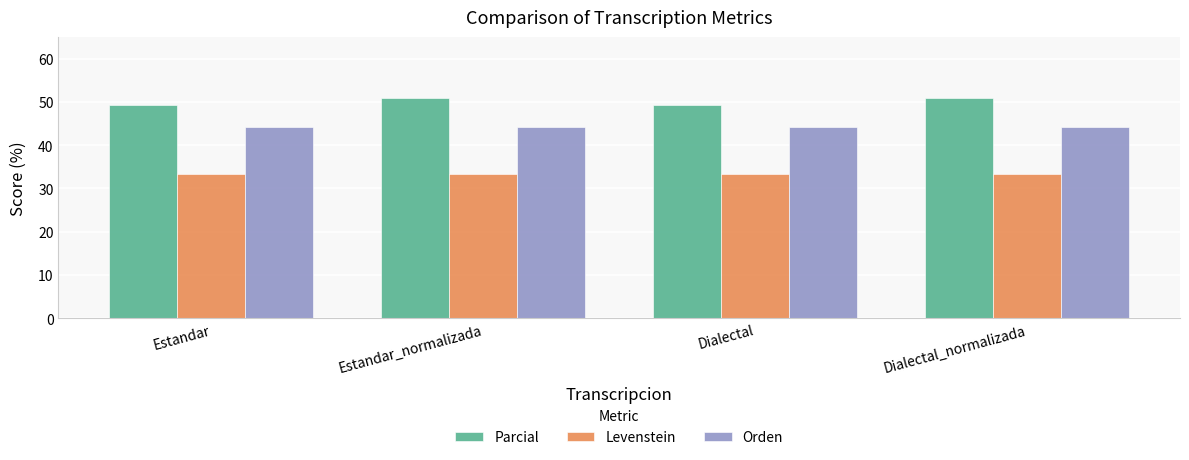

Which series has the largest total across all categories?

Parcial